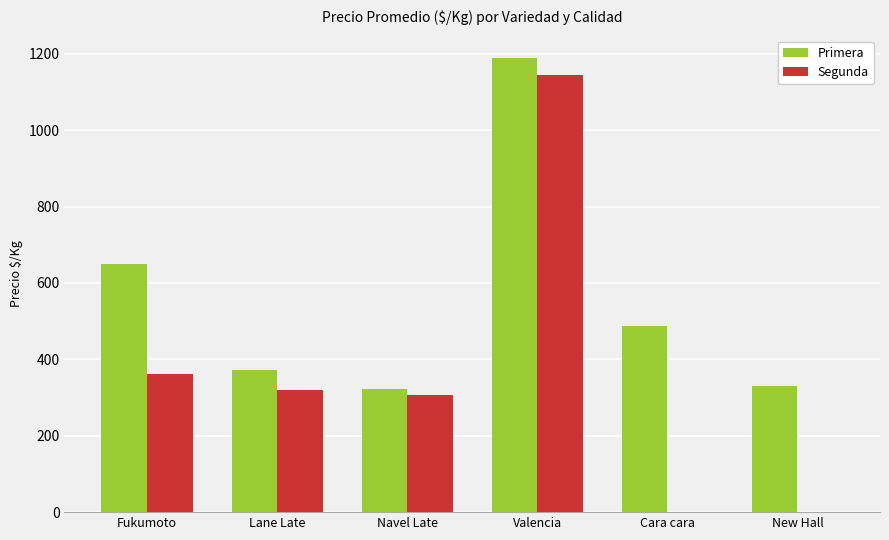

What is the sum of the Primera values at New Hall and Valencia?

1519